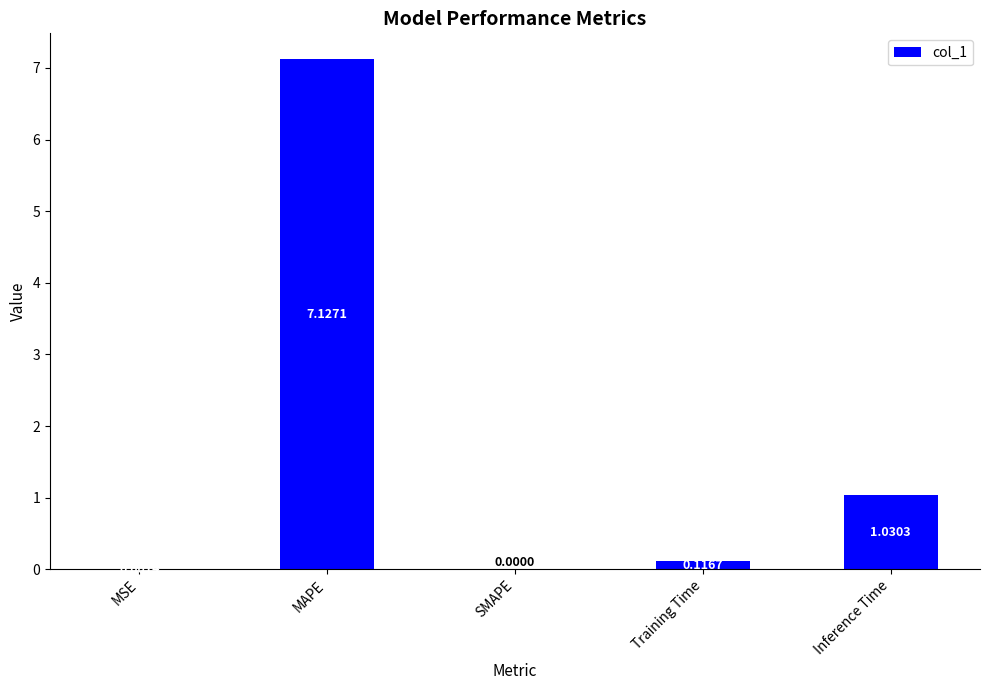

The chart shows a value of 1.8 at MAPE. True or false?

False